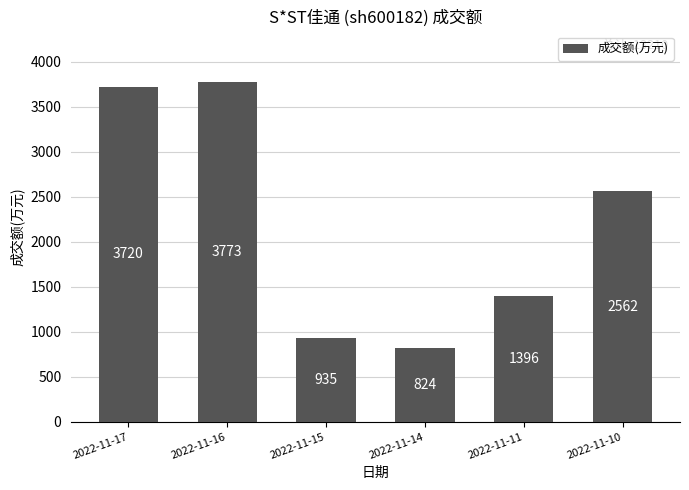

Reading left to right, extract all data points from this chart.

3720	3773	935	824	1396	2562